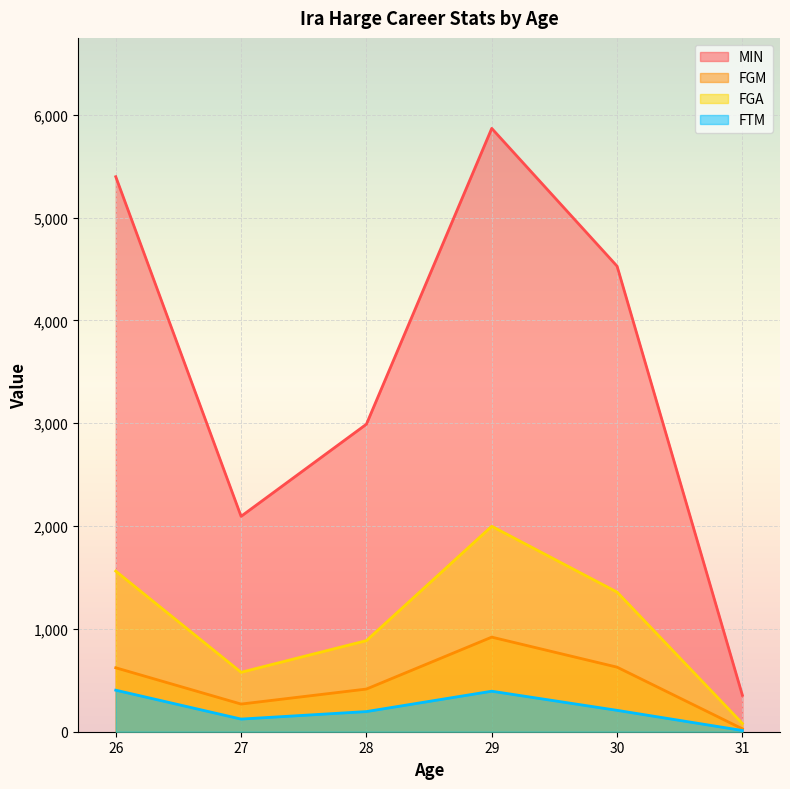

At which category does FGM reach its first local peak?

29